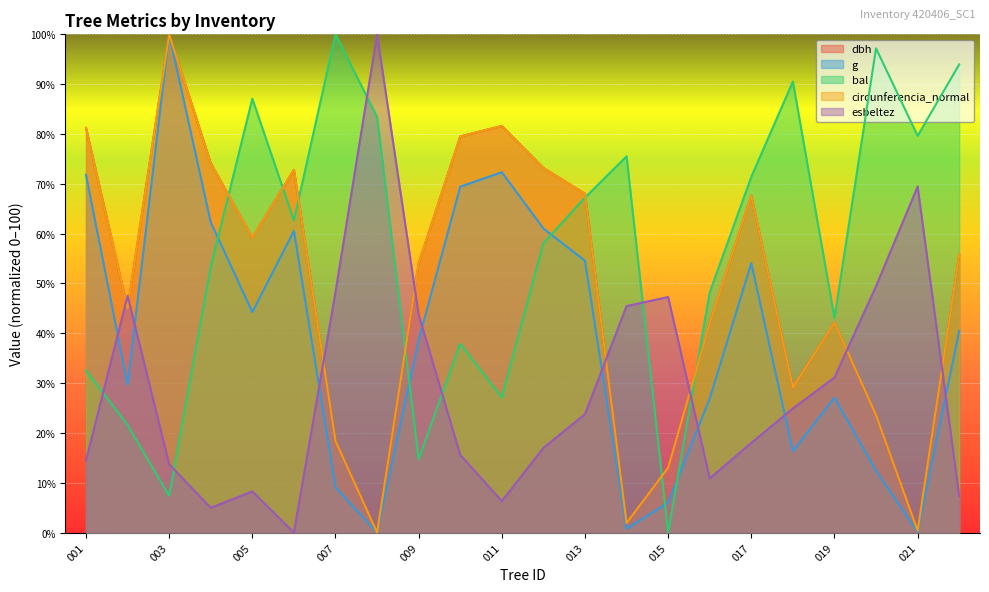

The value of g at 009 is 14.2. True or false?

False